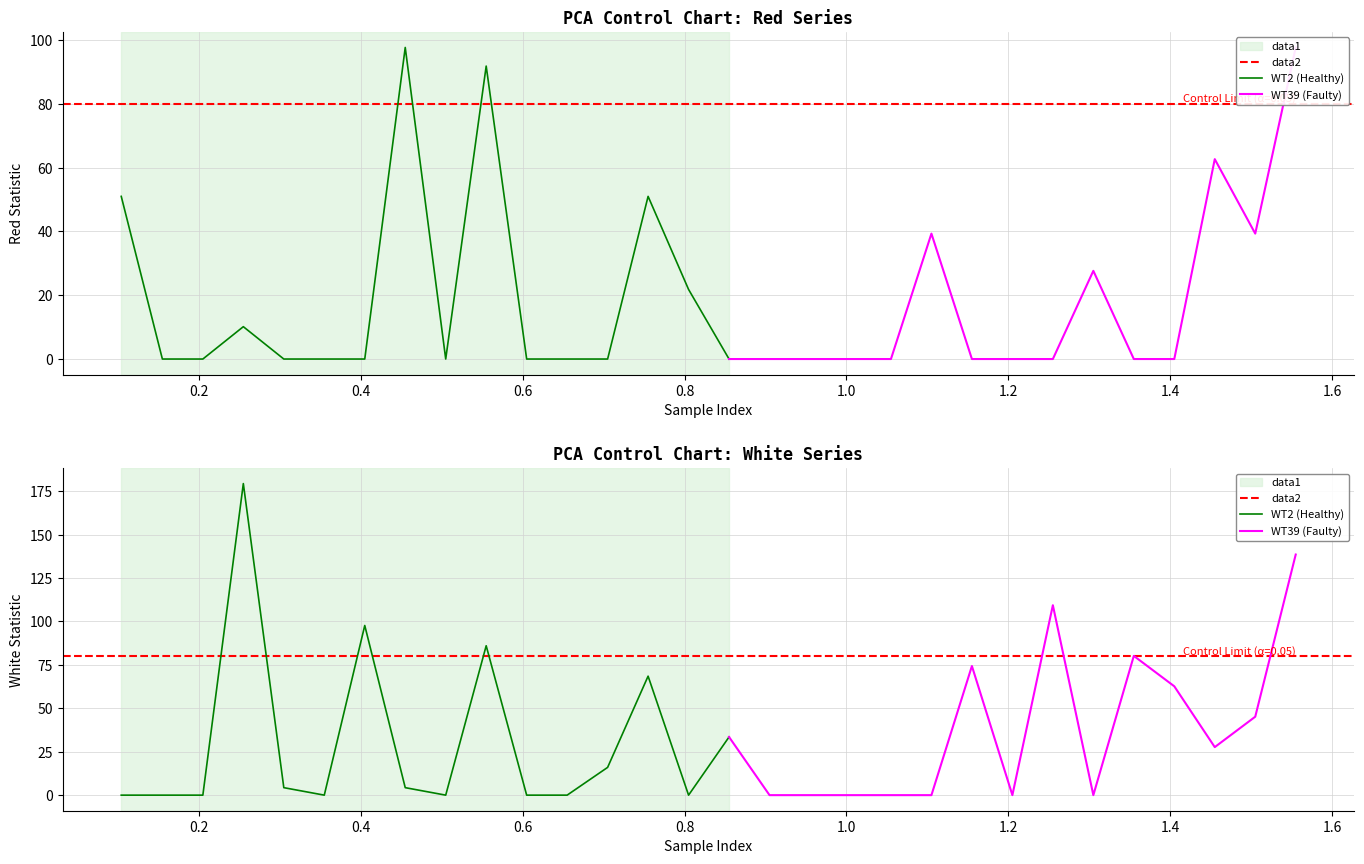

What is the spread (max minus min) of values at 0.405?

97.7